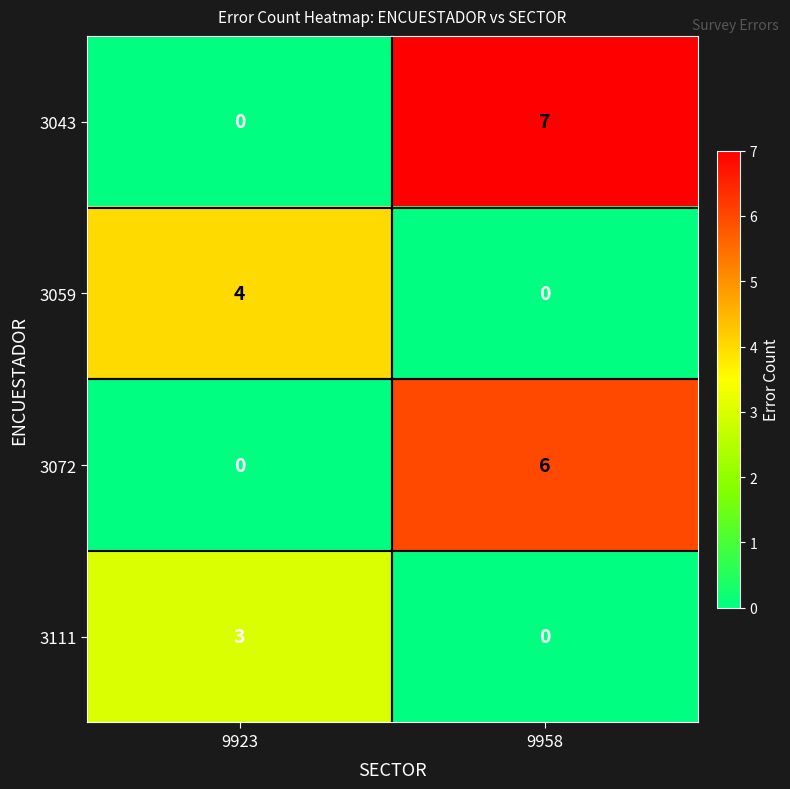

How many values in the 3111 series are below 3?

1